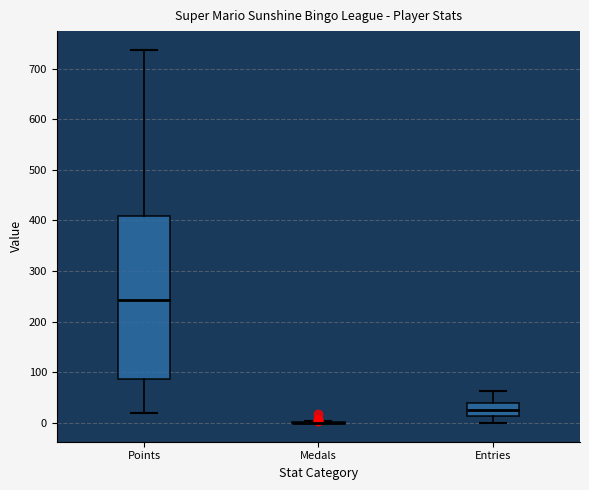

Which box is the tallest, from its lower edge to its upper edge?

Points